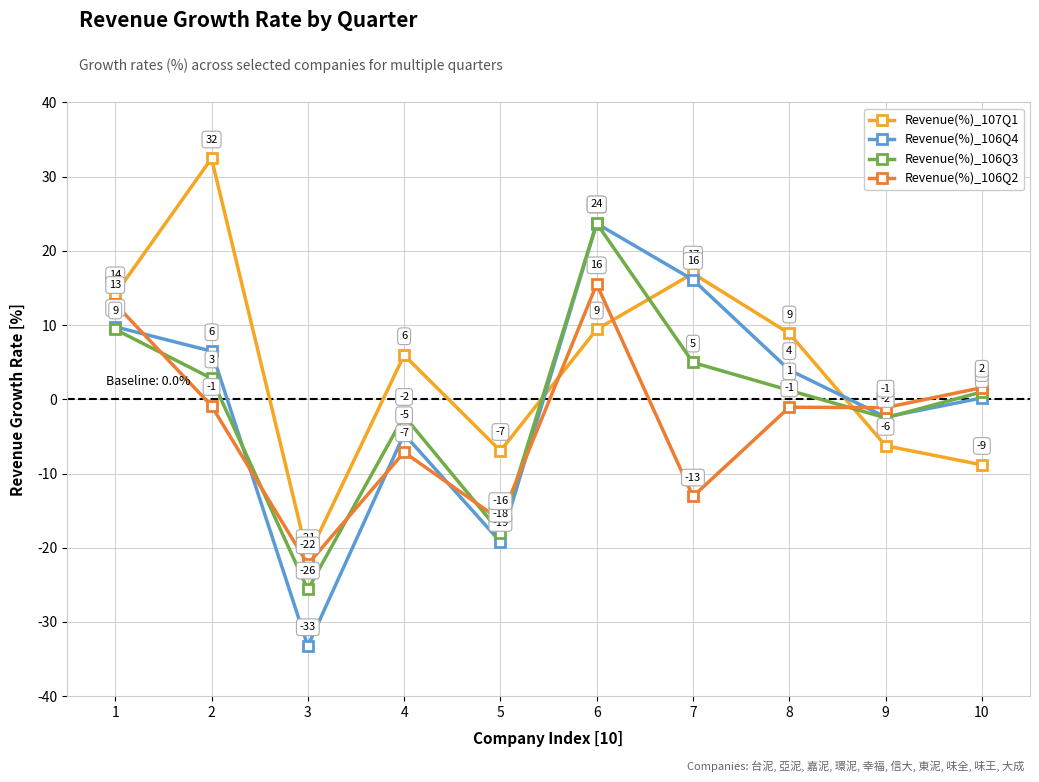

Which series has the largest total across all categories?

Revenue(%)_107Q1